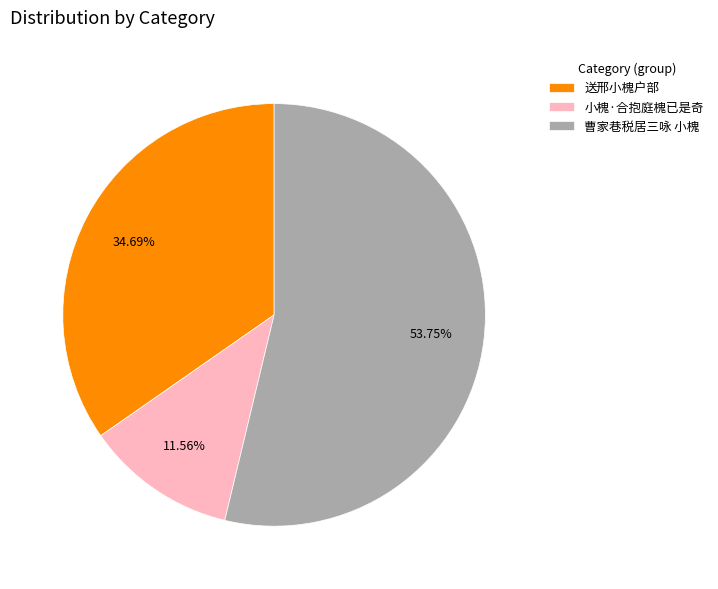

To the nearest percent, what is the average slice percentage?

33%